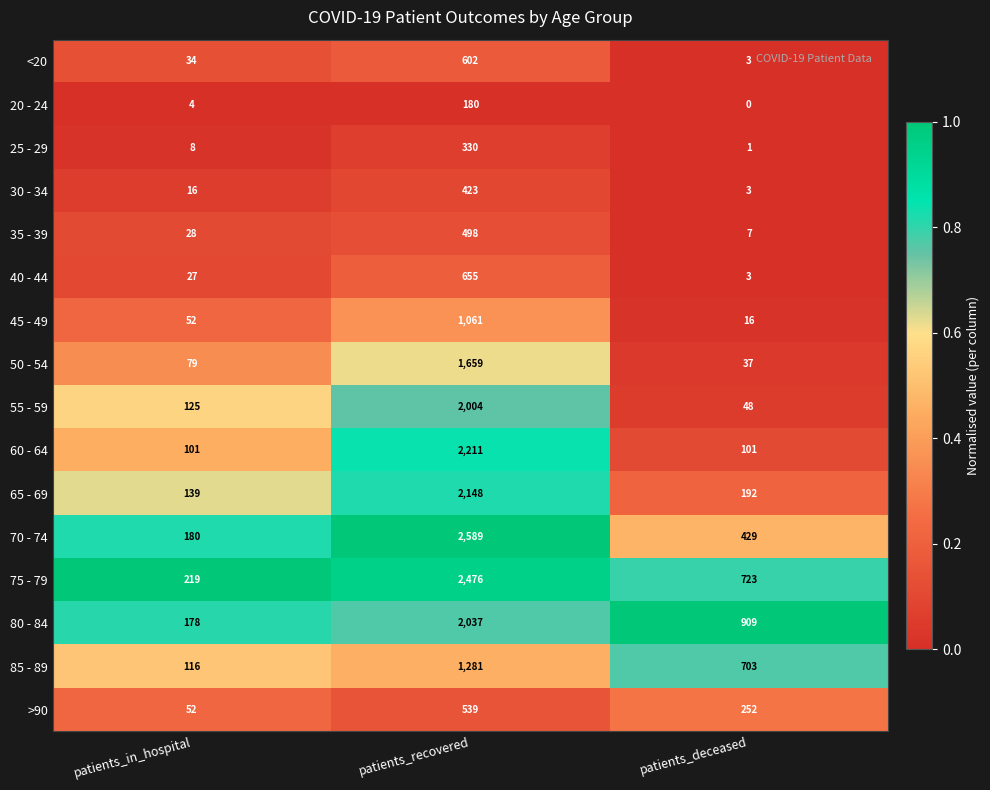

Which series has the widest spread of values?

70 - 74